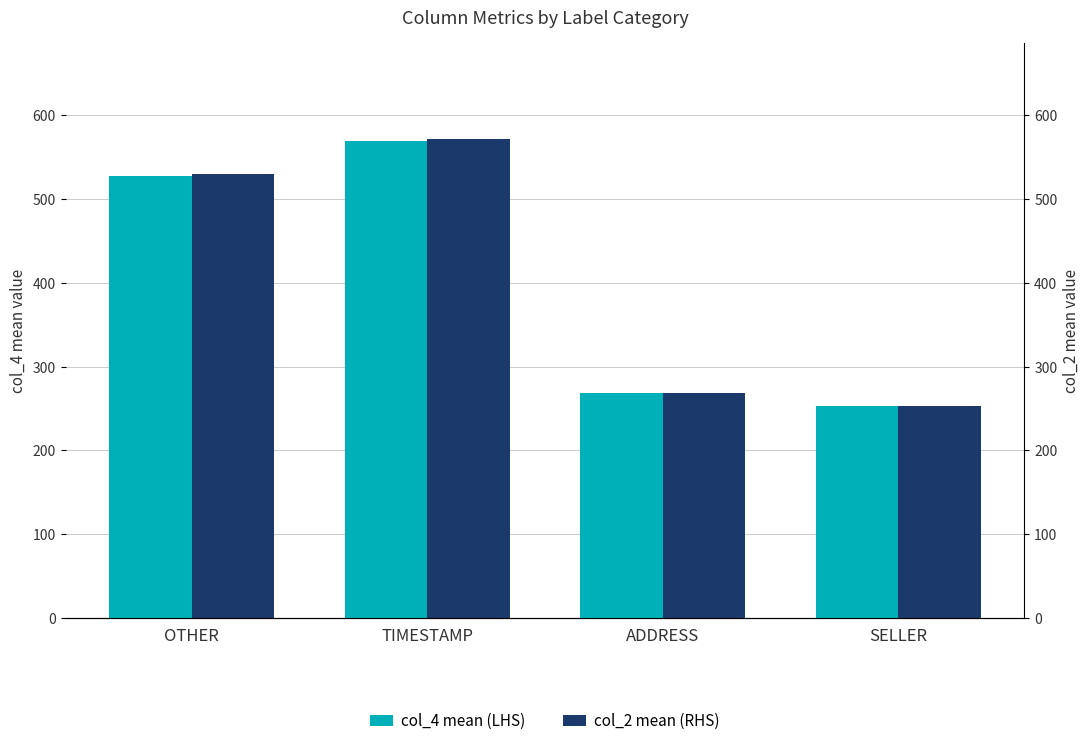

At SELLER, list the series in order from smallest to largest.

col_4 mean (LHS), col_2 mean (RHS)